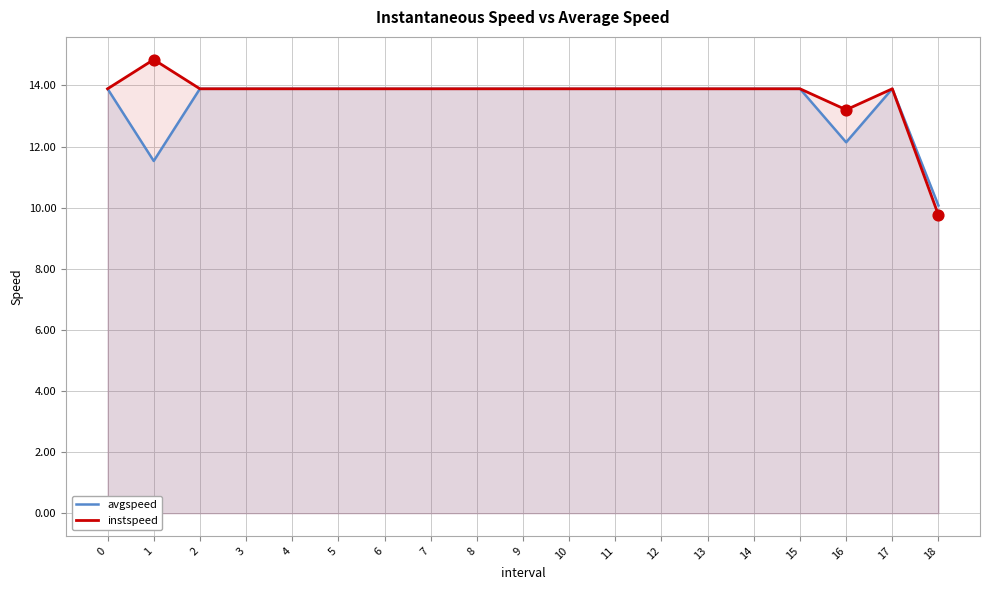

At how many categories does at least one series exceed 13?

18